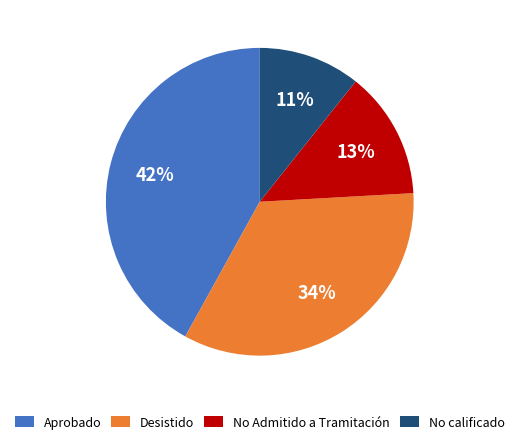

What is the smallest slice in the pie chart?

No calificado